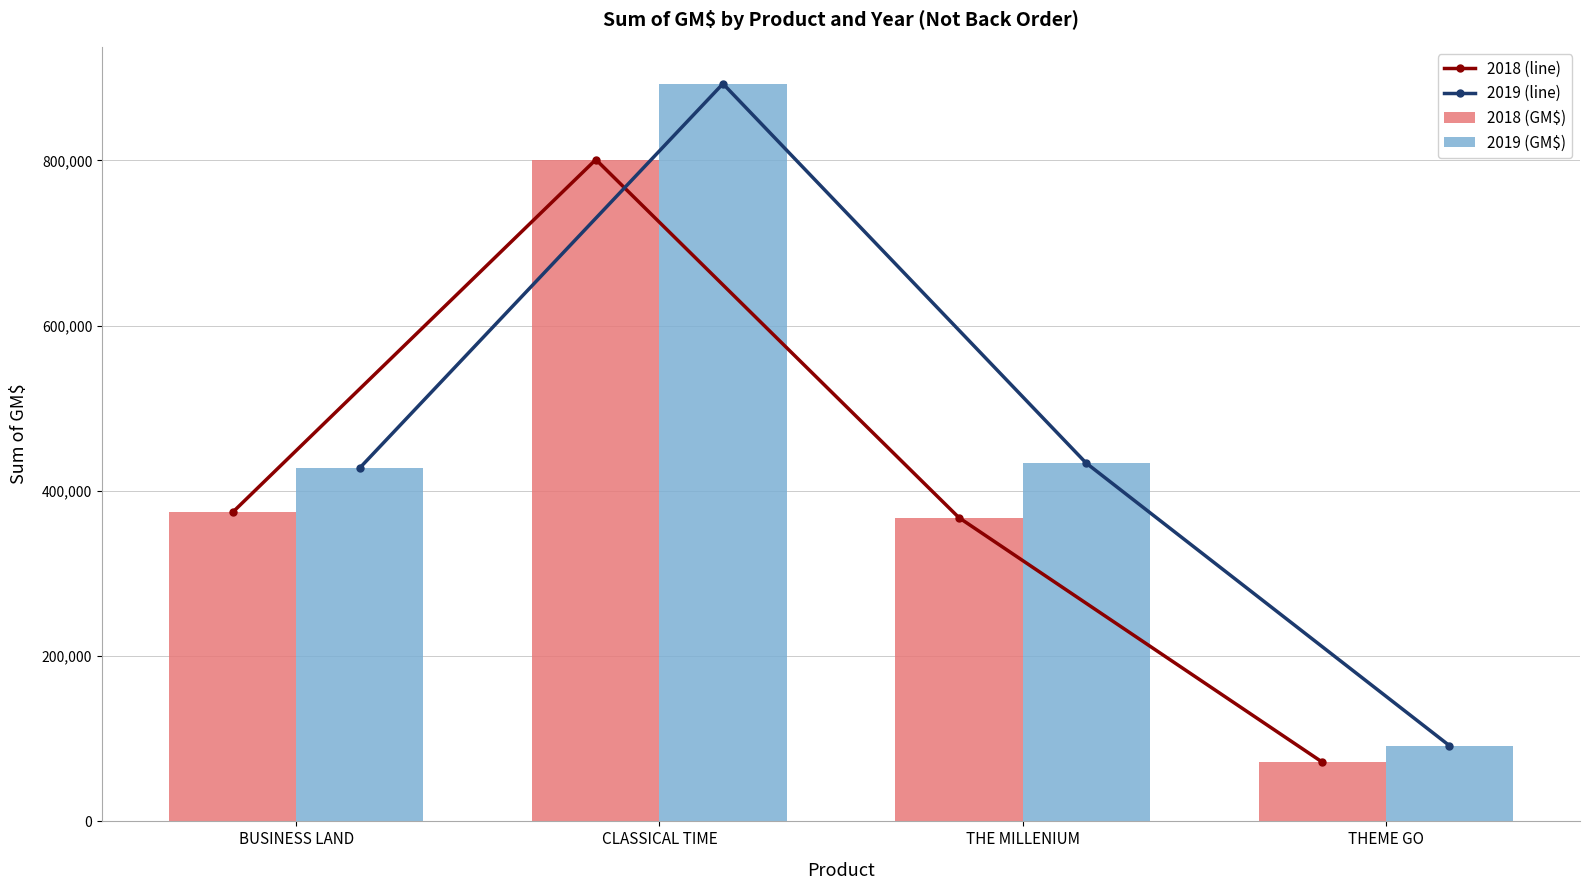

The value of 2019 (GM$) at THEME GO is 136298.4. True or false?

False